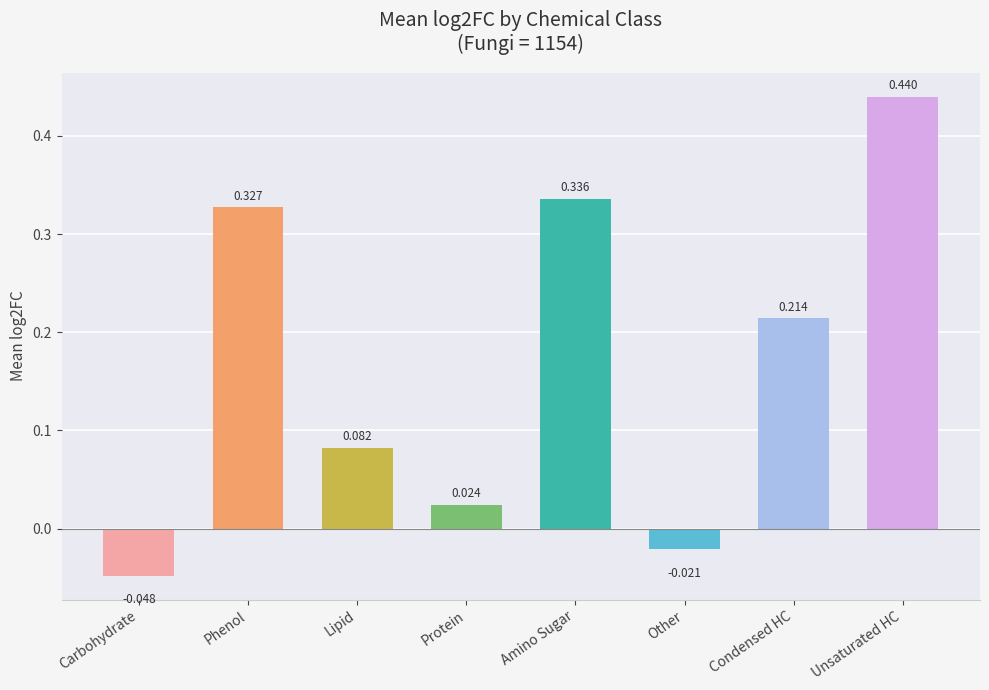

Which category has the highest value across all series?

Unsaturated HC